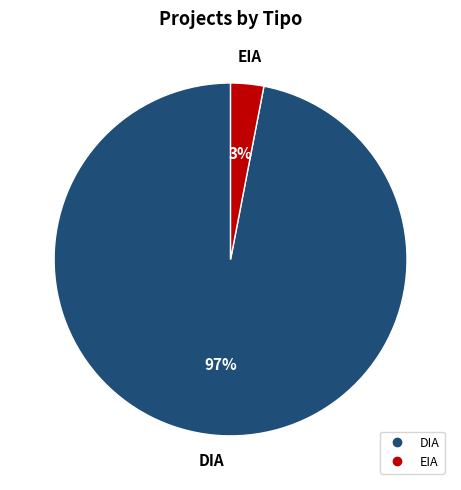

The EIA slice represents 3% of the pie. True or false?

True